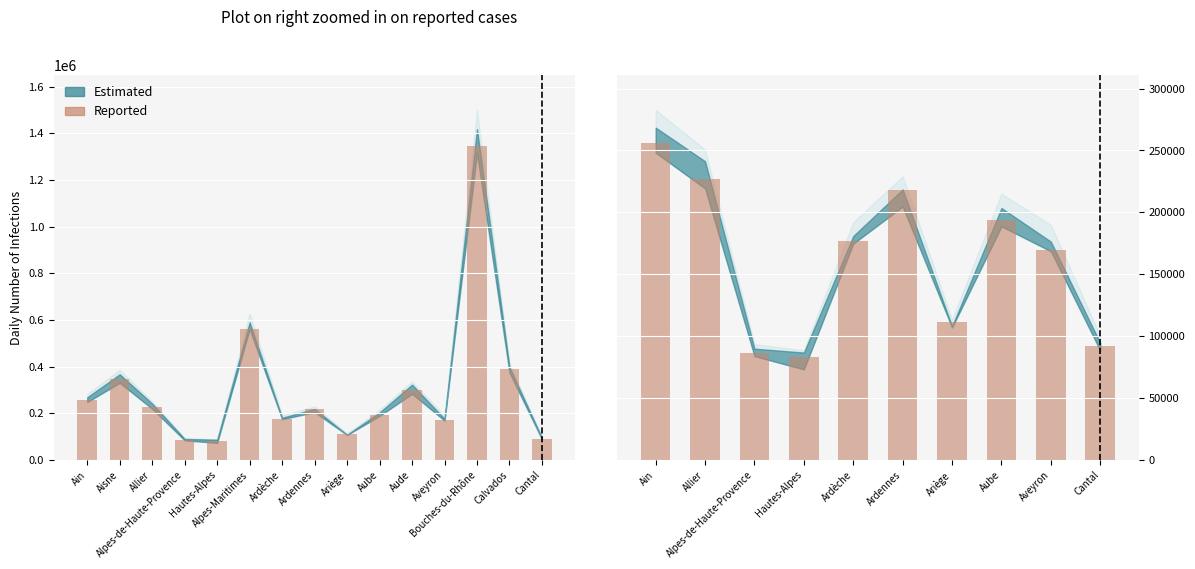

Does the chart contain any negative values?

No